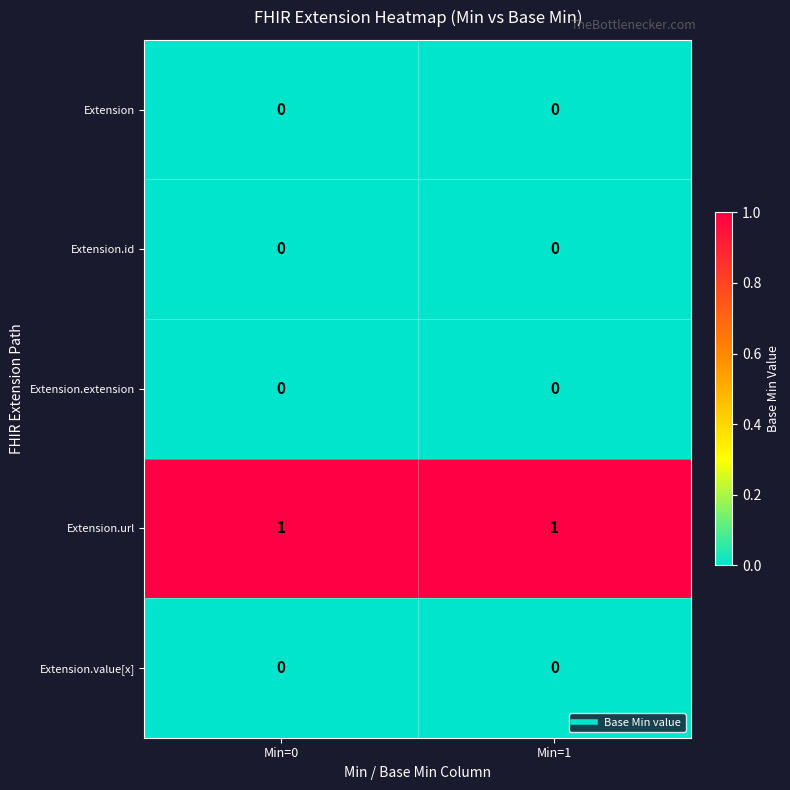

Is the value of Extension.url at Min=0 greater than the value of Extension at Min=1?

Yes